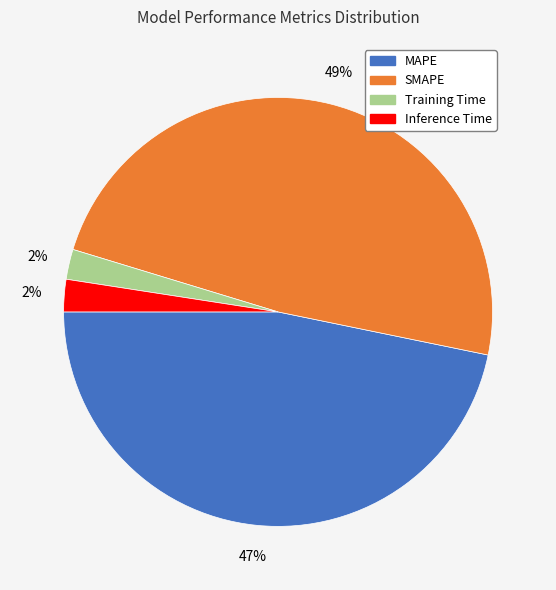

Does Inference Time account for over 50% of the chart?

No